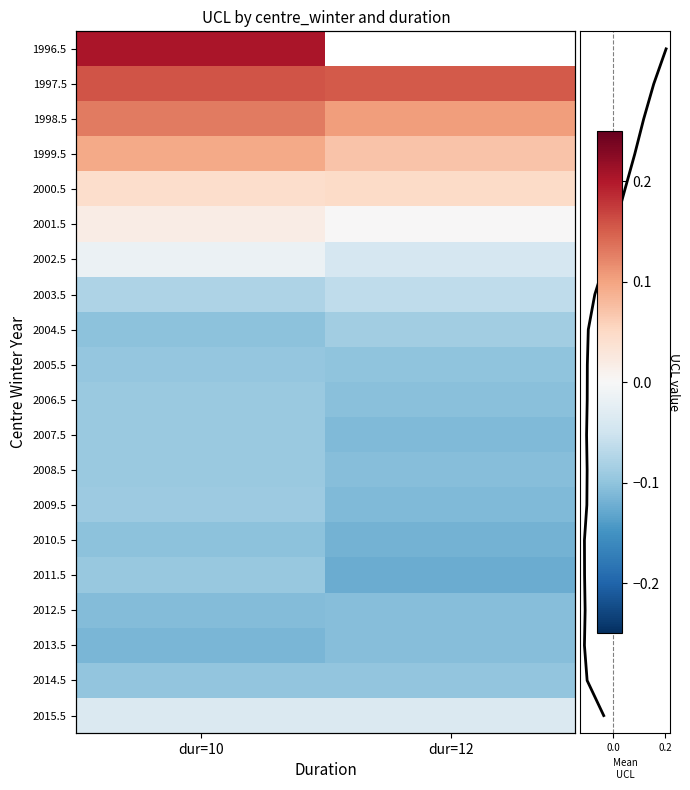

Between 34518acda95cd043b40b5d4fe09fef14bd3b9d68_2010.5 and 34518acda95cd043b40b5d4fe09fef14bd3b9d68_1998.5, which is larger?

34518acda95cd043b40b5d4fe09fef14bd3b9d68_1998.5